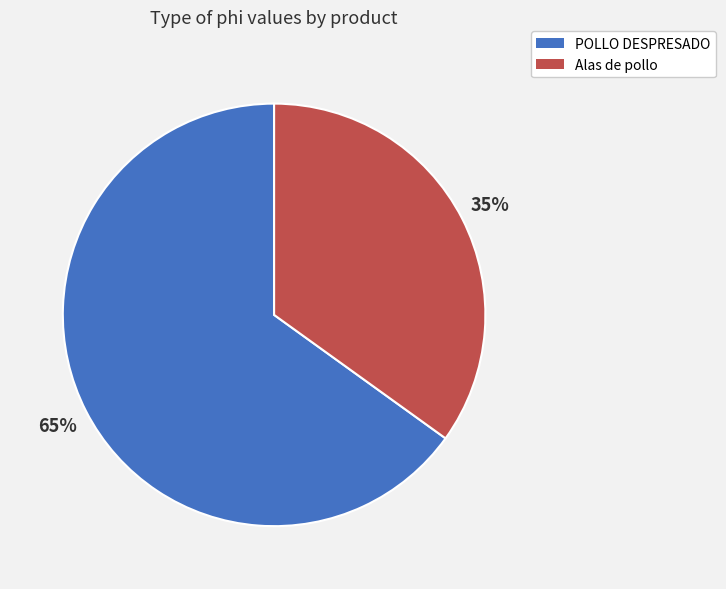

Is there a majority slice in this chart?

Yes